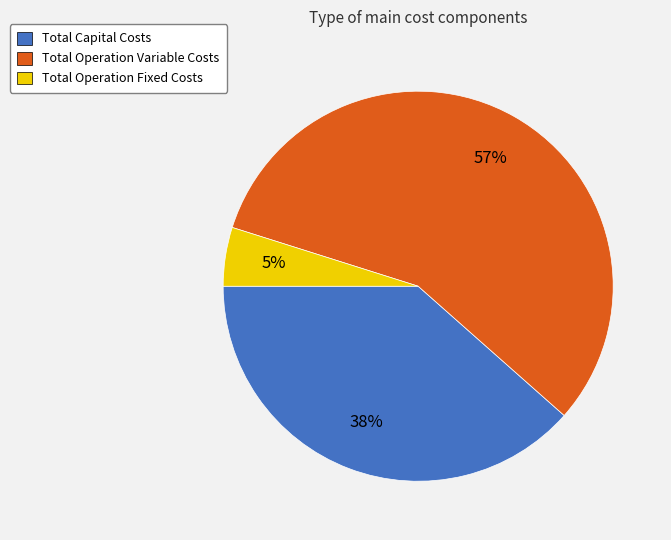

Rank the categories by value from highest to lowest.

Total Operation Variable Costs, Total Capital Costs, Total Operation Fixed Costs